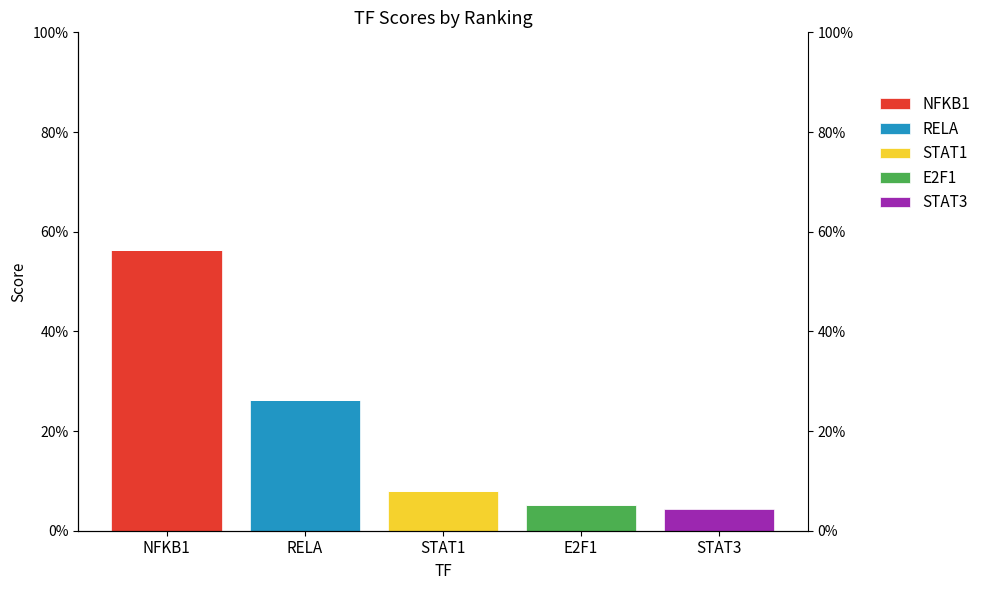

How many values in the RELA series exceed 0?

1